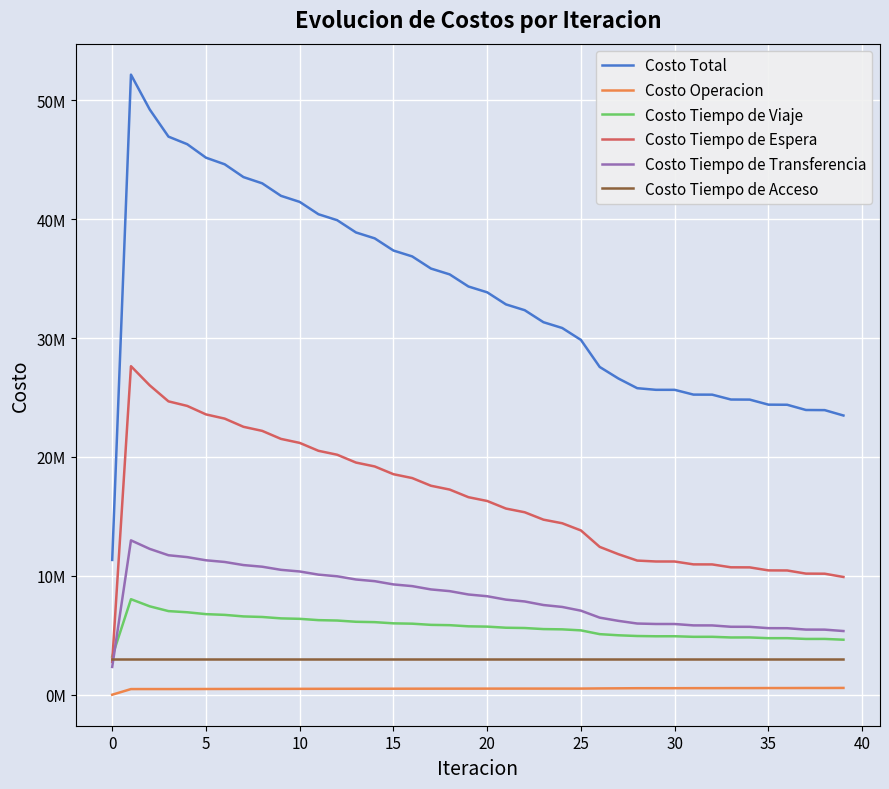

Is this an area chart (filled region under the line)?

No